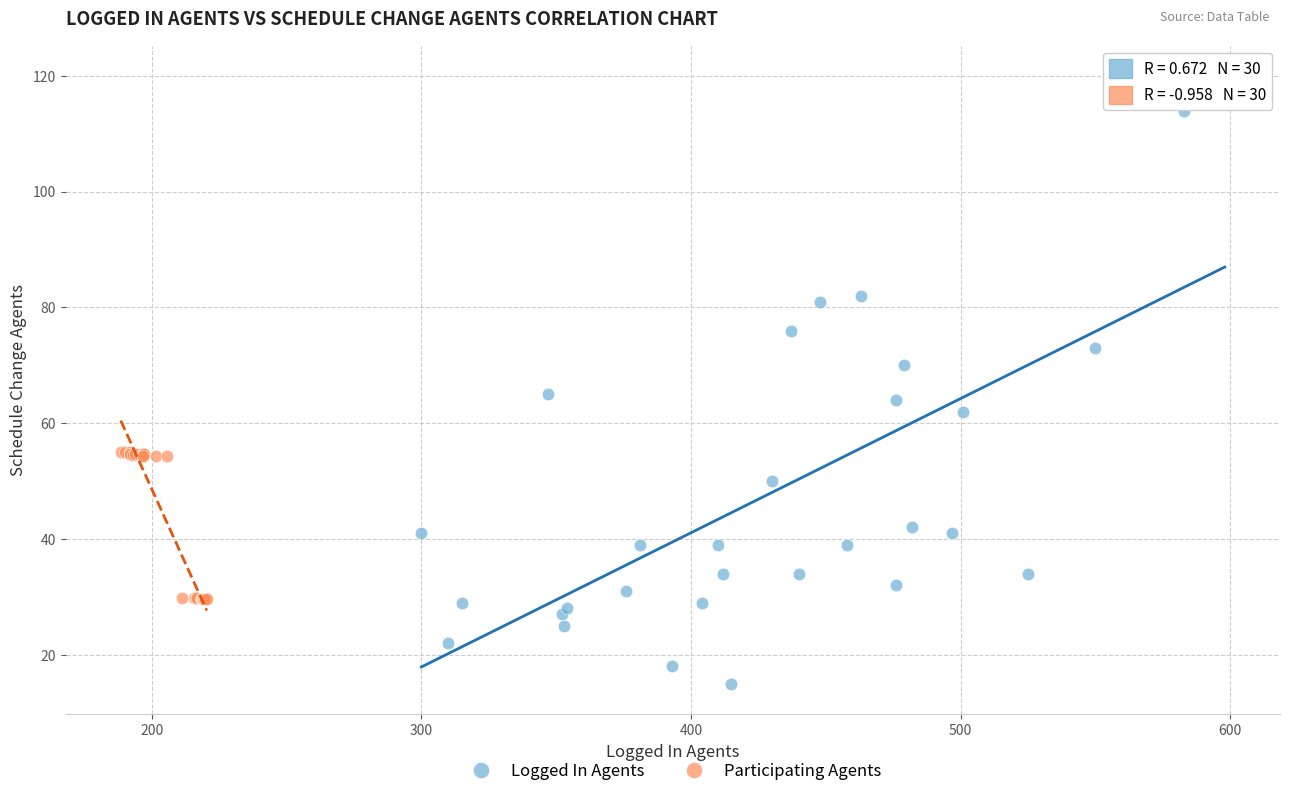

What are all the series names shown in the legend?

Logged In Agents, Participating Agents